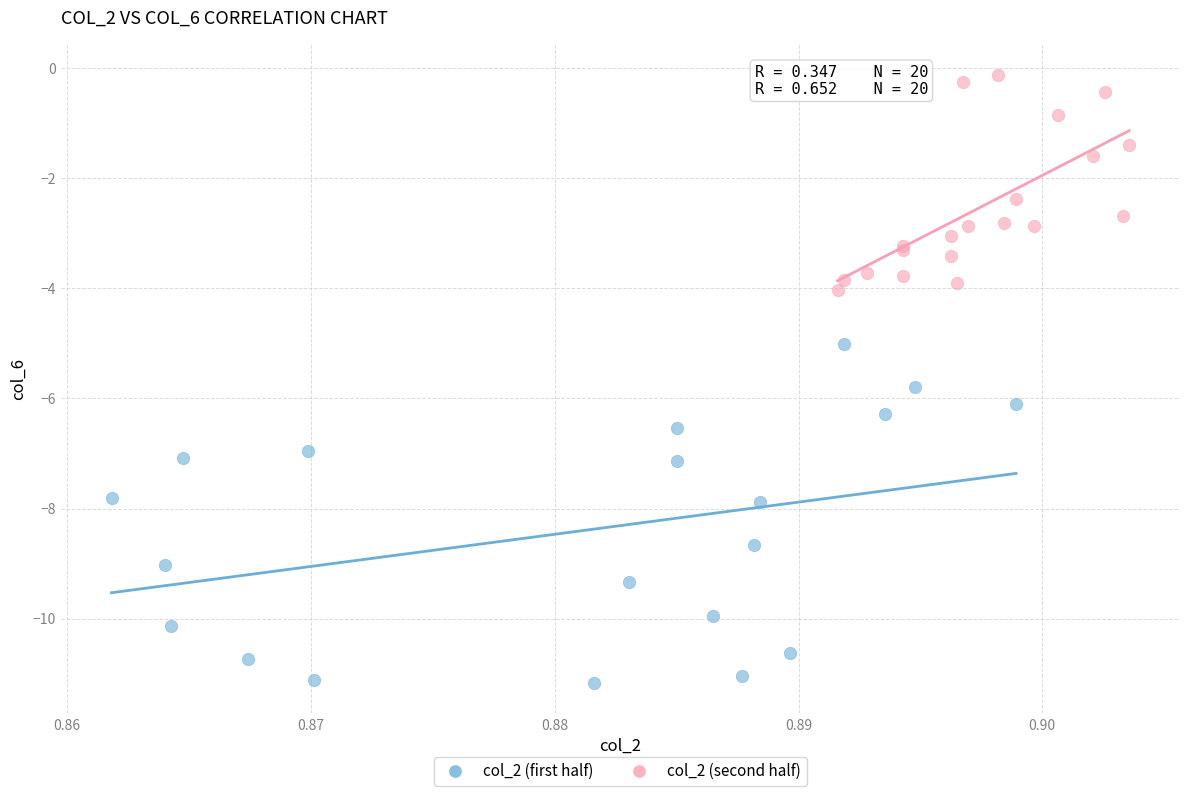

Which series reaches the minimum Y coordinate?

col_2 (first half)